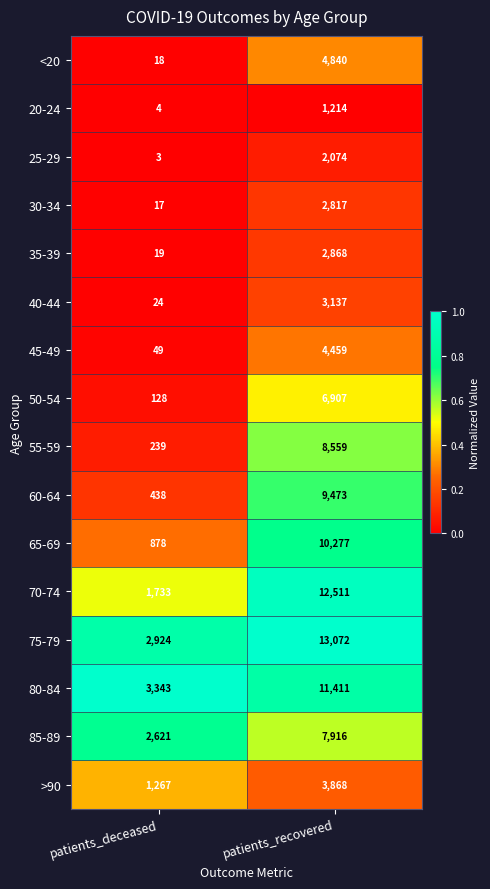

At which label does 85-89 reach its minimum?

patients_deceased